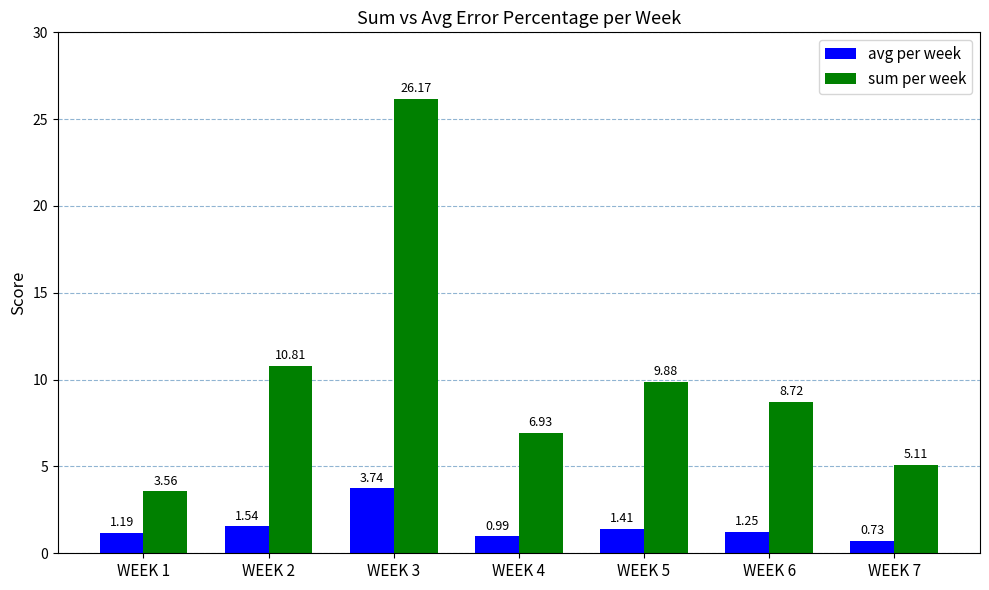

How many bars are there in each group?

2